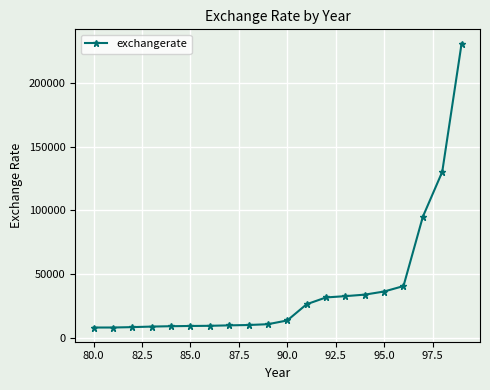

What is the maximum value shown in the chart?

231243.9